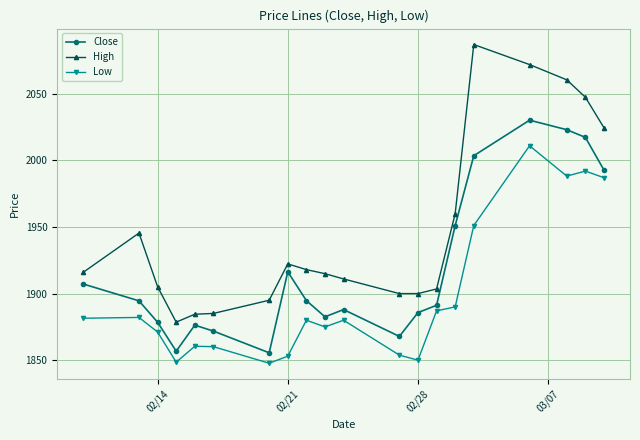

What is the value of the Close point at the 5th from the left?

1876.3